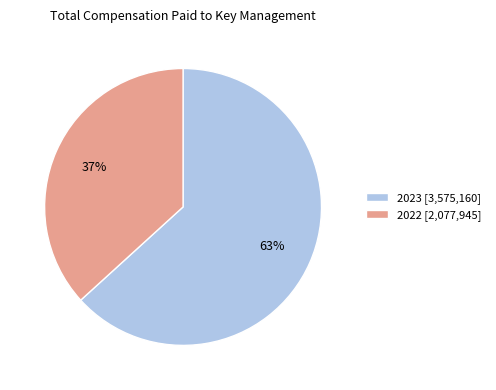

To the nearest percent, what is the difference between the 2022 and 2023 slice percentages?

26%